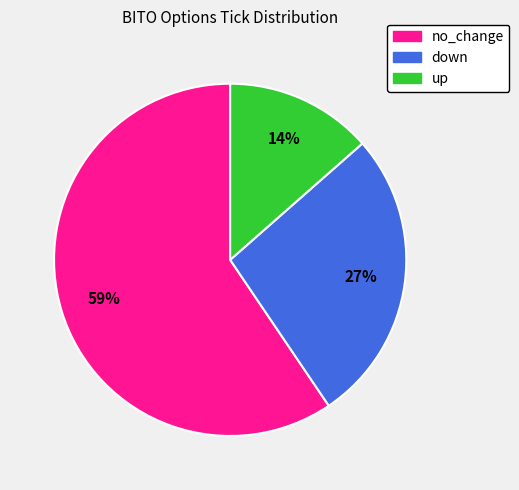

To the nearest percent, what portion does no_change represent?

59%